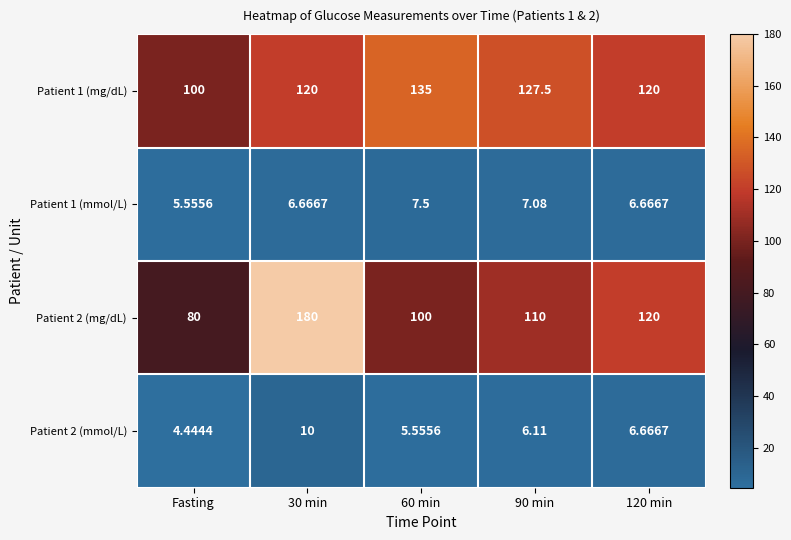

Is the value of Patient 1 (mmol/L) at 60 min greater than the value of Patient 2 (mmol/L) at 120 min?

Yes